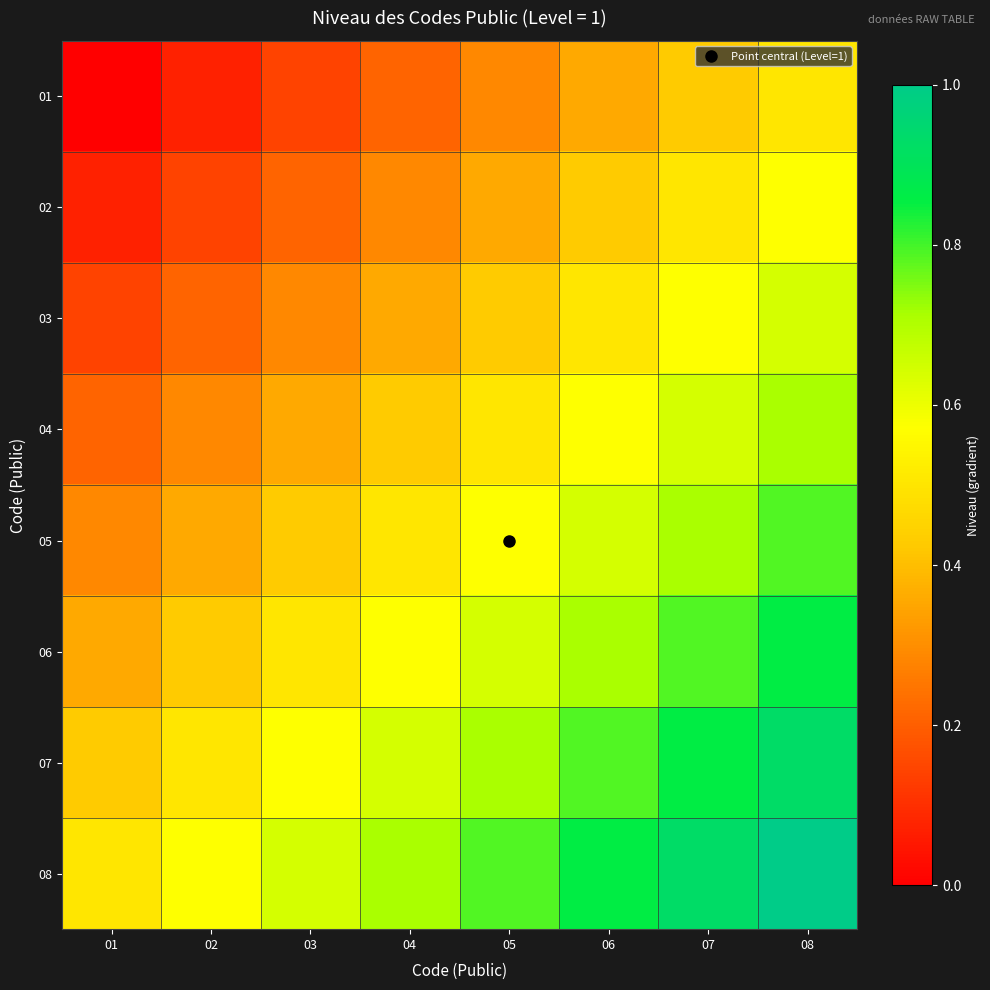

Reading left to right, transcribe all the data shown in this chart.

01: 01=0.0	02=0.1	03=0.1	04=0.2	05=0.3	06=0.4	07=0.4	08=0.5
02: 01=0.1	02=0.1	03=0.2	04=0.3	05=0.4	06=0.4	07=0.5	08=0.6
03: 01=0.1	02=0.2	03=0.3	04=0.4	05=0.4	06=0.5	07=0.6	08=0.6
04: 01=0.2	02=0.3	03=0.4	04=0.4	05=0.5	06=0.6	07=0.6	08=0.7
05: 01=0.3	02=0.4	03=0.4	04=0.5	05=0.6	06=0.6	07=0.7	08=0.8
06: 01=0.4	02=0.4	03=0.5	04=0.6	05=0.6	06=0.7	07=0.8	08=0.9
07: 01=0.4	02=0.5	03=0.6	04=0.6	05=0.7	06=0.8	07=0.9	08=0.9
08: 01=0.5	02=0.6	03=0.6	04=0.7	05=0.8	06=0.9	07=0.9	08=1.0